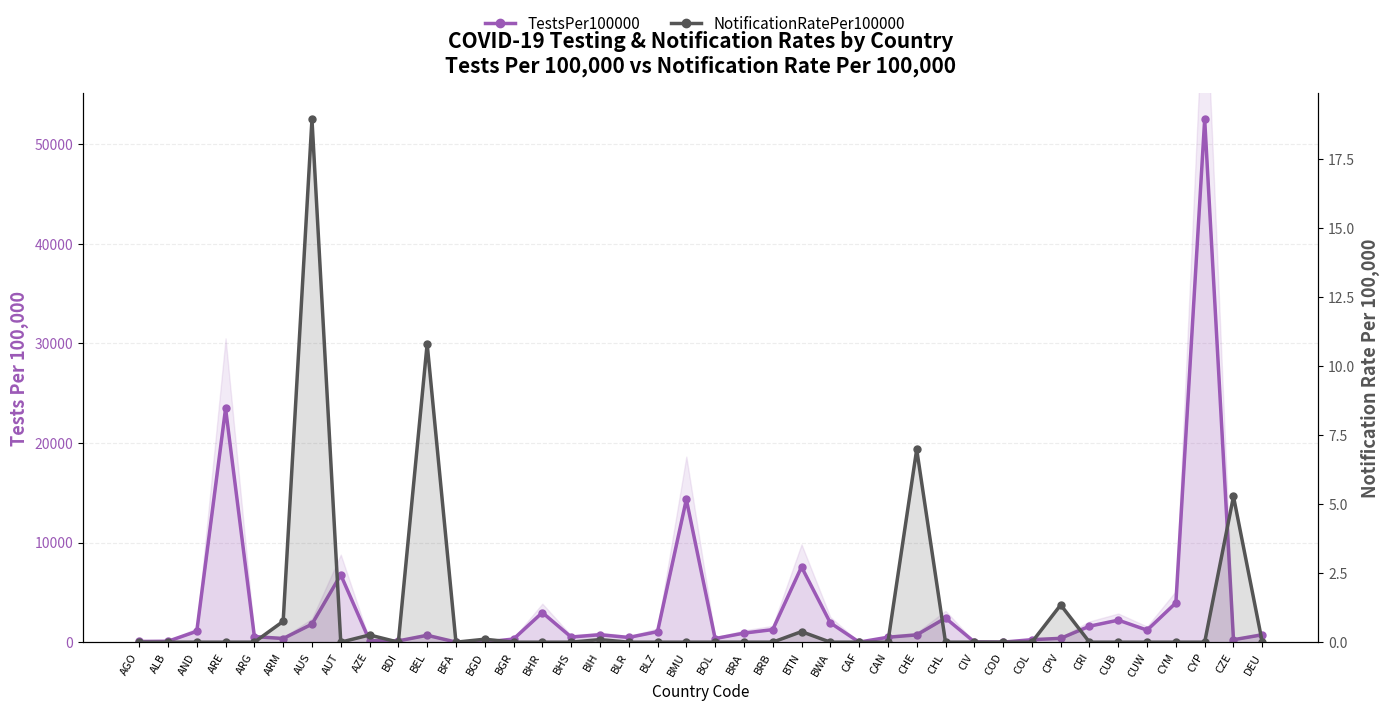

Which category has the lowest value across all series?

AGO